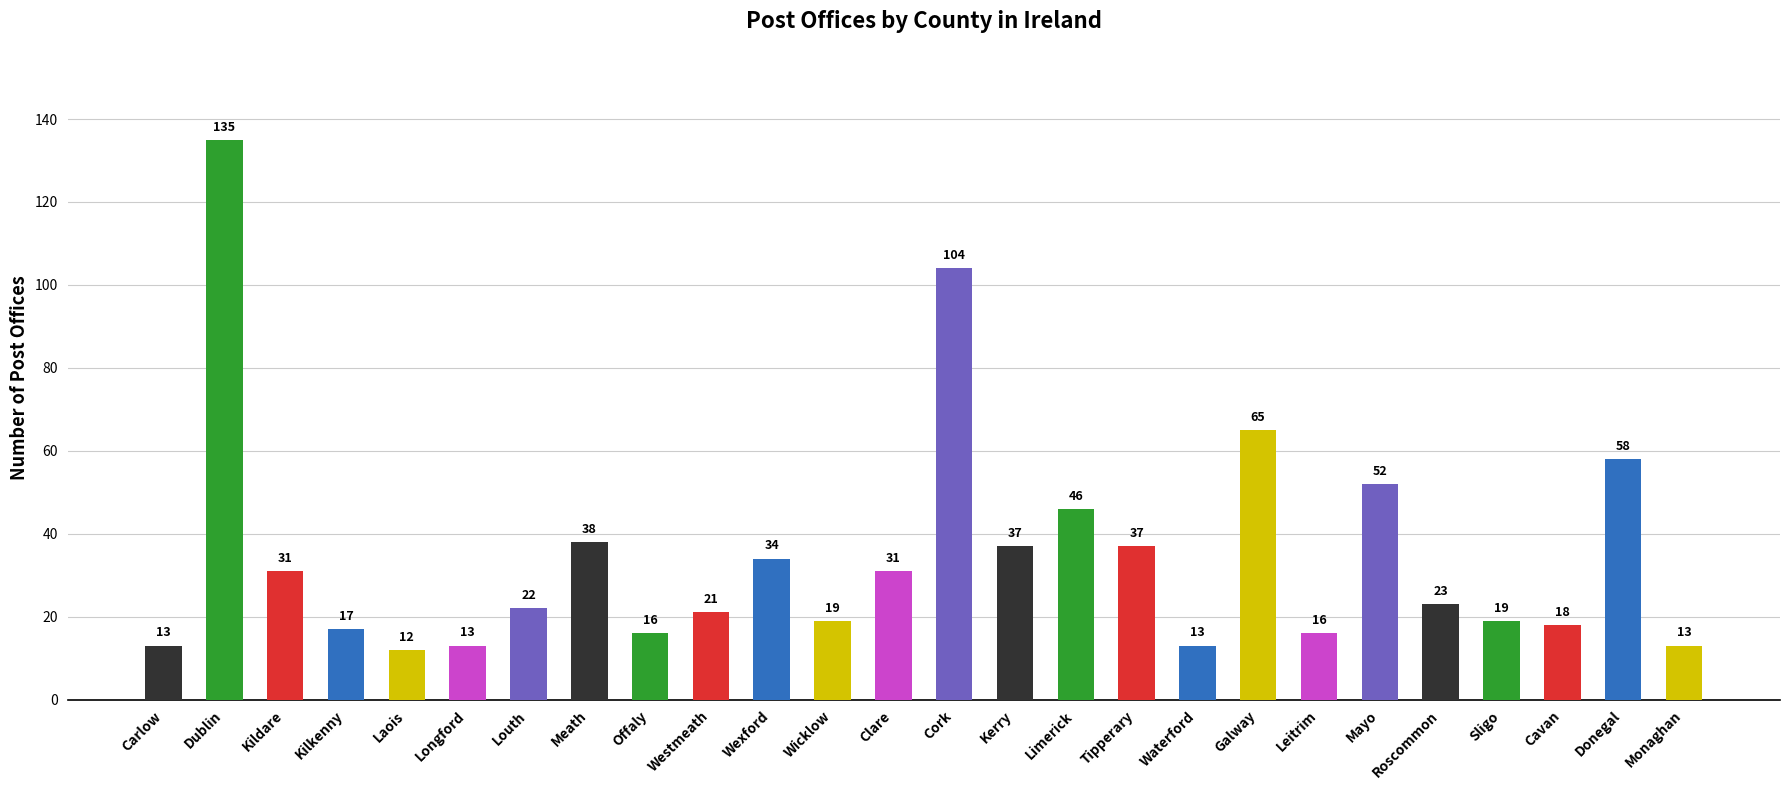

What is the smallest value displayed?

12